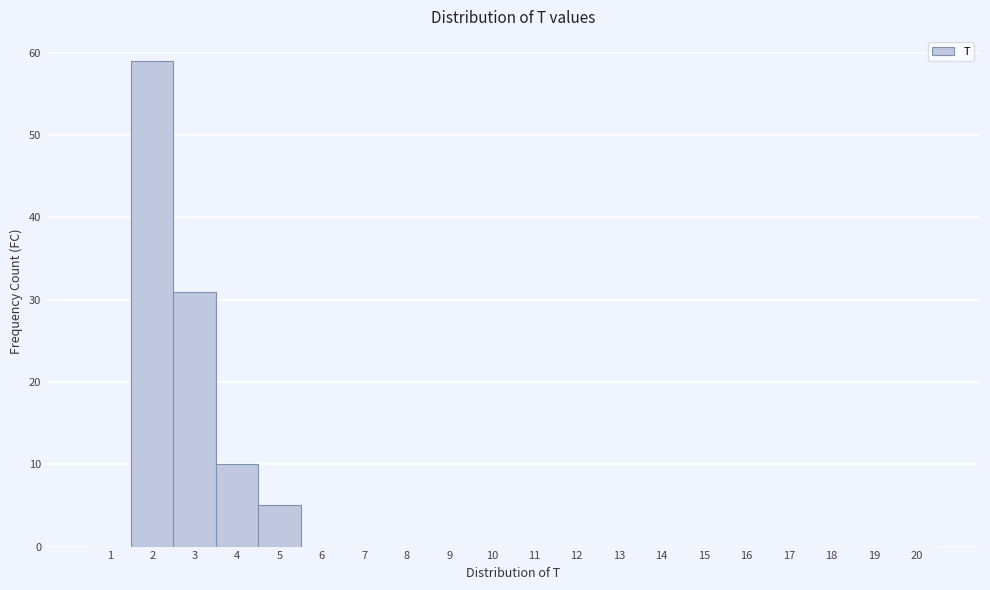

Reading left to right, transcribe this chart: for each bar, give the range it covers on the x-axis and its height. The values are not printed on the chart, so give them approximately, as read against the axis.

0.5 to 1.5: 0
1.5 to 2.5: 59
2.5 to 3.5: 31
3.5 to 4.5: 10
4.5 to 5.5: 5
5.5 to 6.5: 0
6.5 to 7.5: 0
7.5 to 8.5: 0
8.5 to 9.5: 0
9.5 to 10.5: 0
10.5 to 11.5: 0
11.5 to 12.5: 0
12.5 to 13.5: 0
13.5 to 14.5: 0
14.5 to 15.5: 0
15.5 to 16.5: 0
16.5 to 17.5: 0
17.5 to 18.5: 0
18.5 to 19.5: 0
19.5 to 20.5: 0